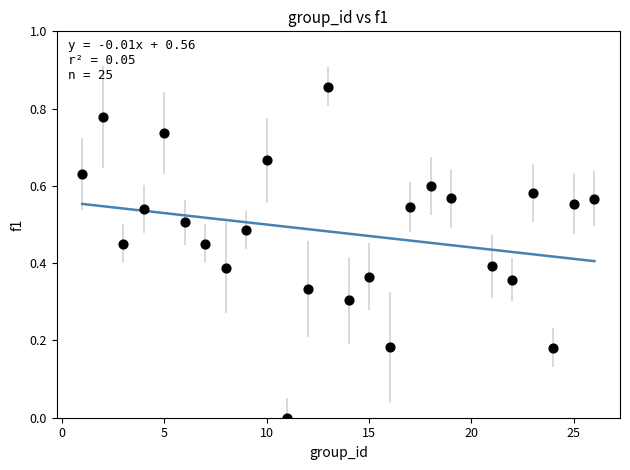

What is the range of X values (max minus min)?

25.0